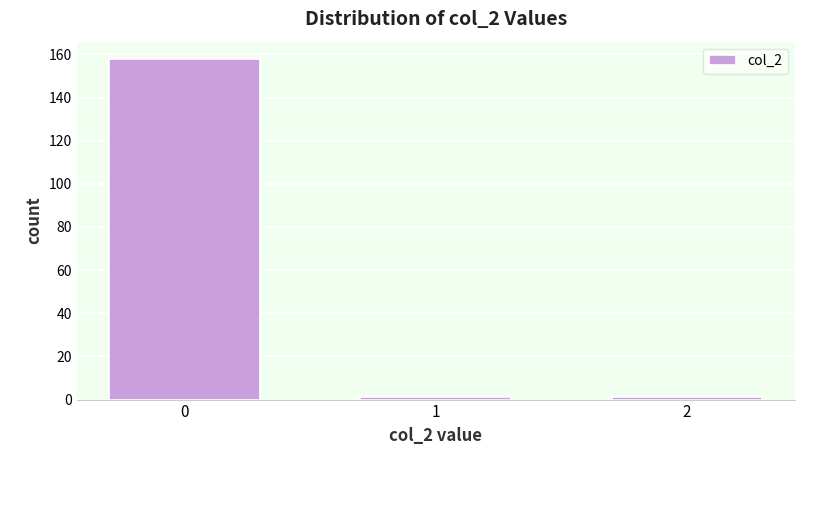

Reading right to left, list all the values displayed in this chart.

2=1	1=1	0=158